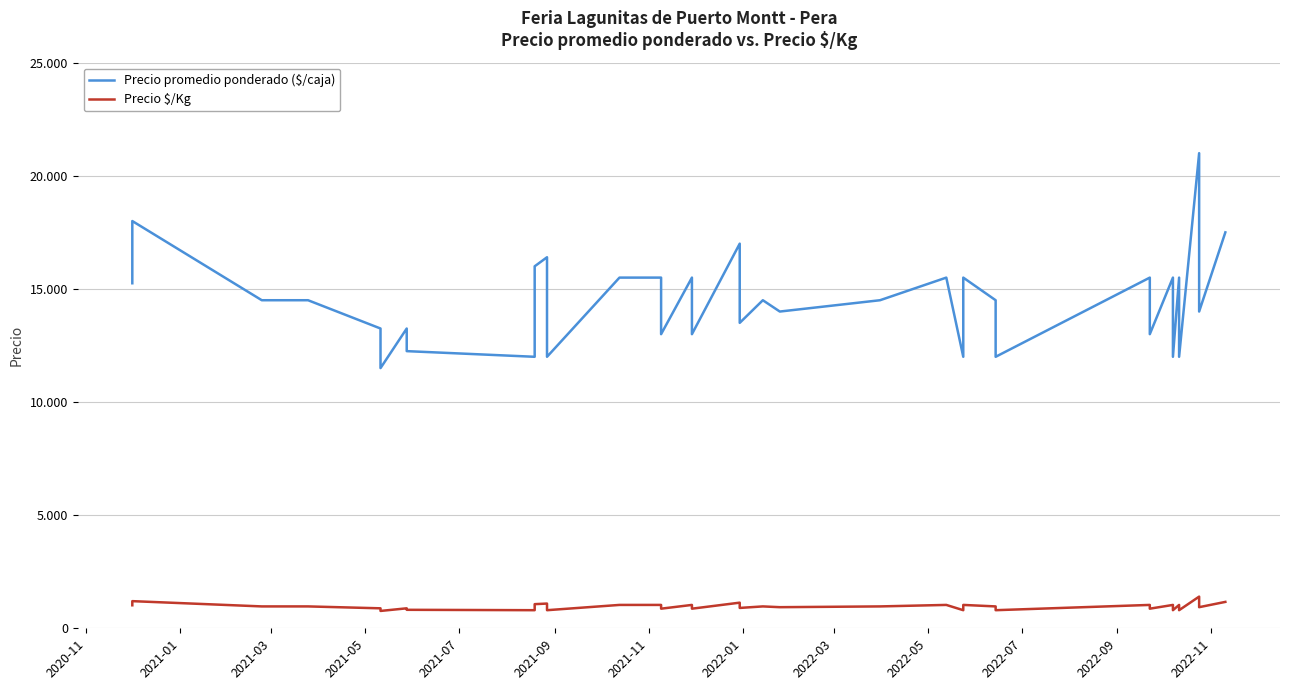

What is the label of the 30th point from the right?

2022-07